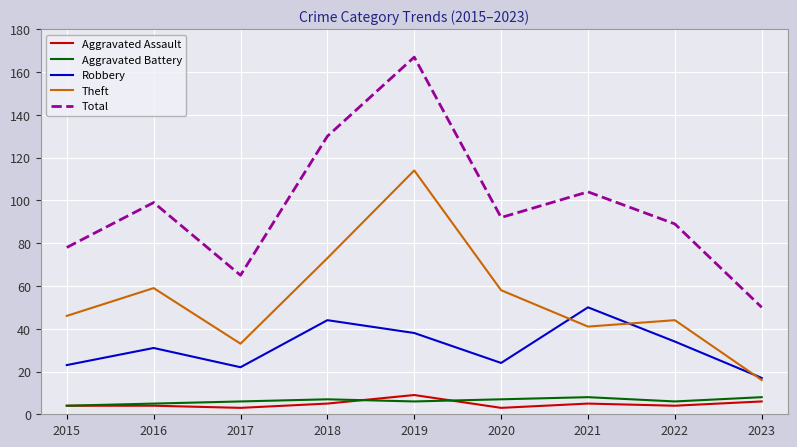

True or false: Total has a value of 76 at 2019.

False